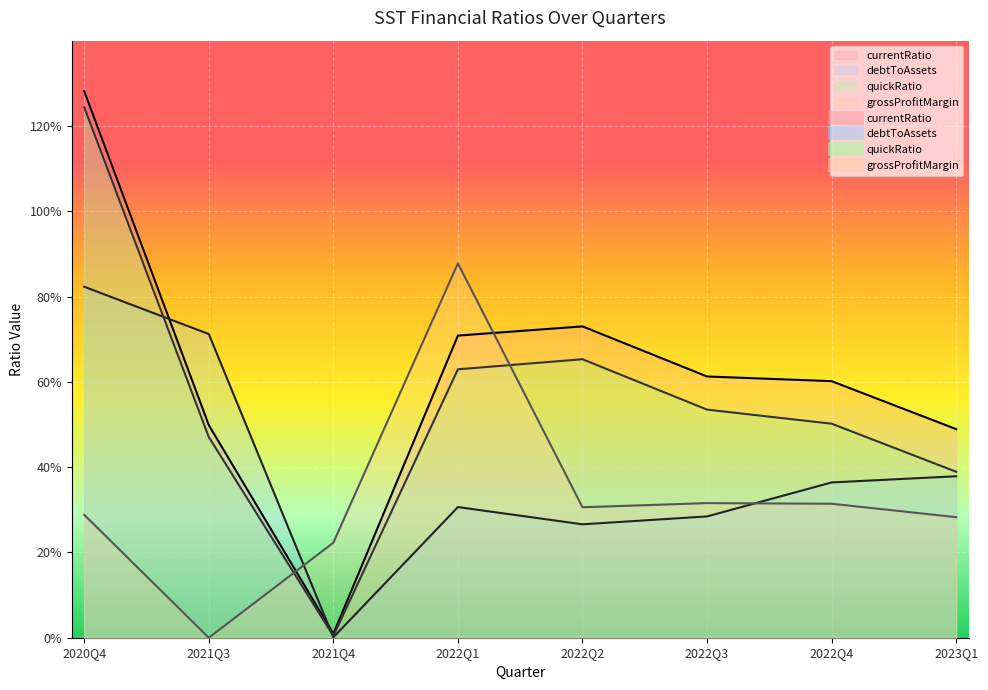

Does the chart display data point markers on the line(s)?

No